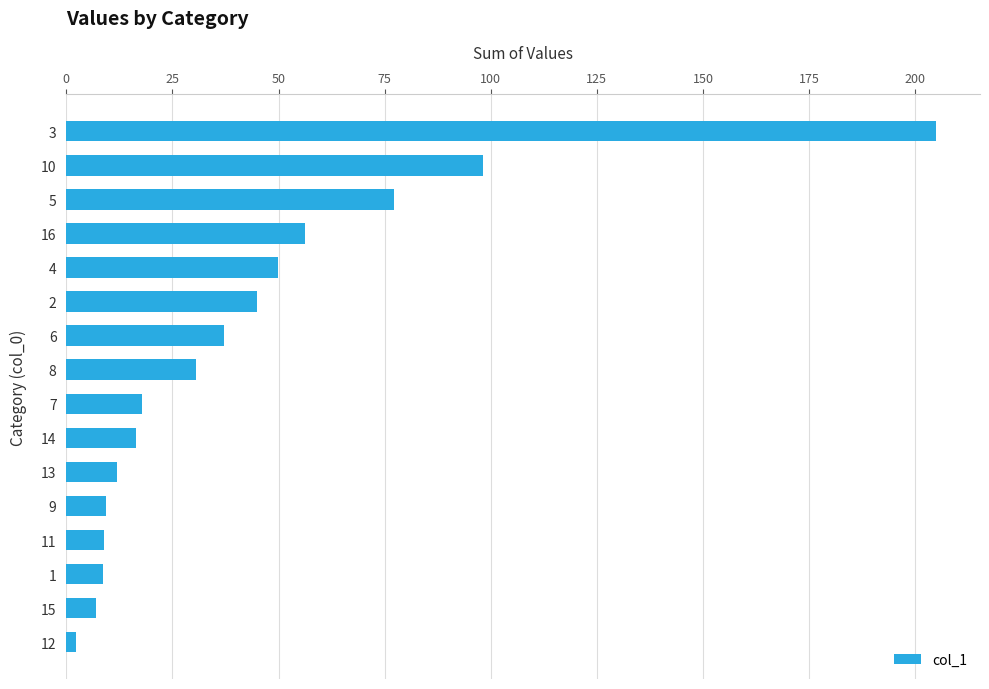

What is the sum of all values?

681.3